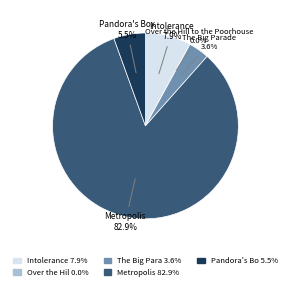

Does any single category account for the majority?

Yes